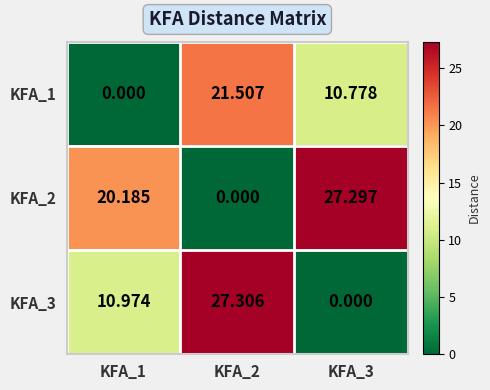

How many data points in KFA_2 are above 20?

2